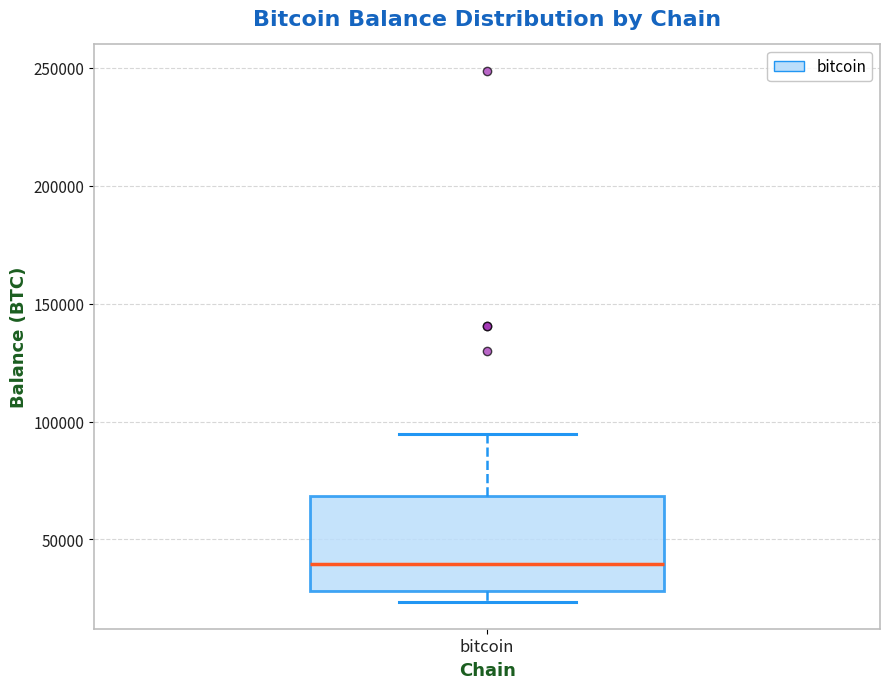

Where is the lower edge of the box for bitcoin on the y-axis? The values are not printed on the chart, so give them approximately, as read against the axis.

30000